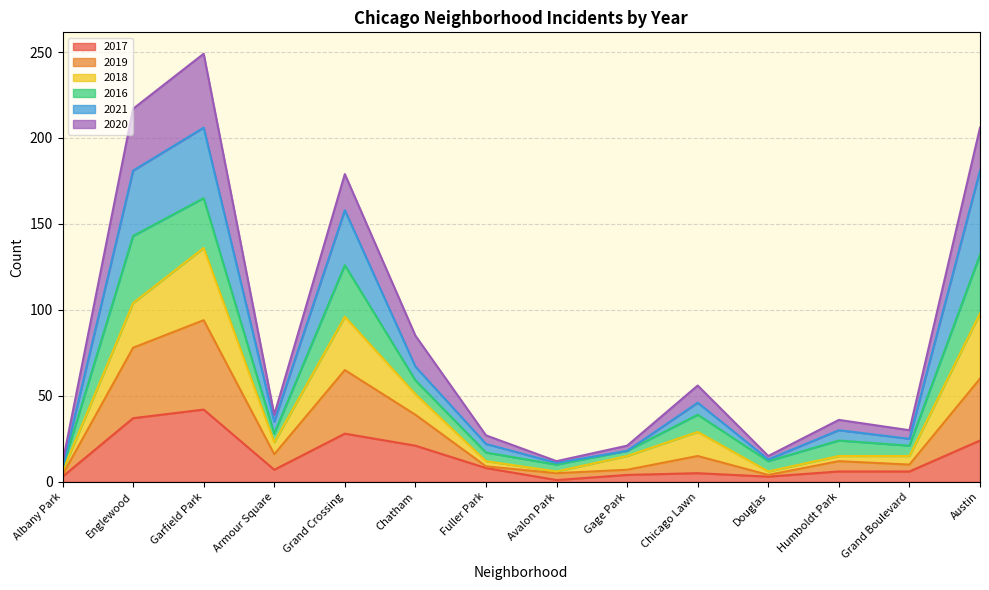

What is the maximum value for 2017?

42